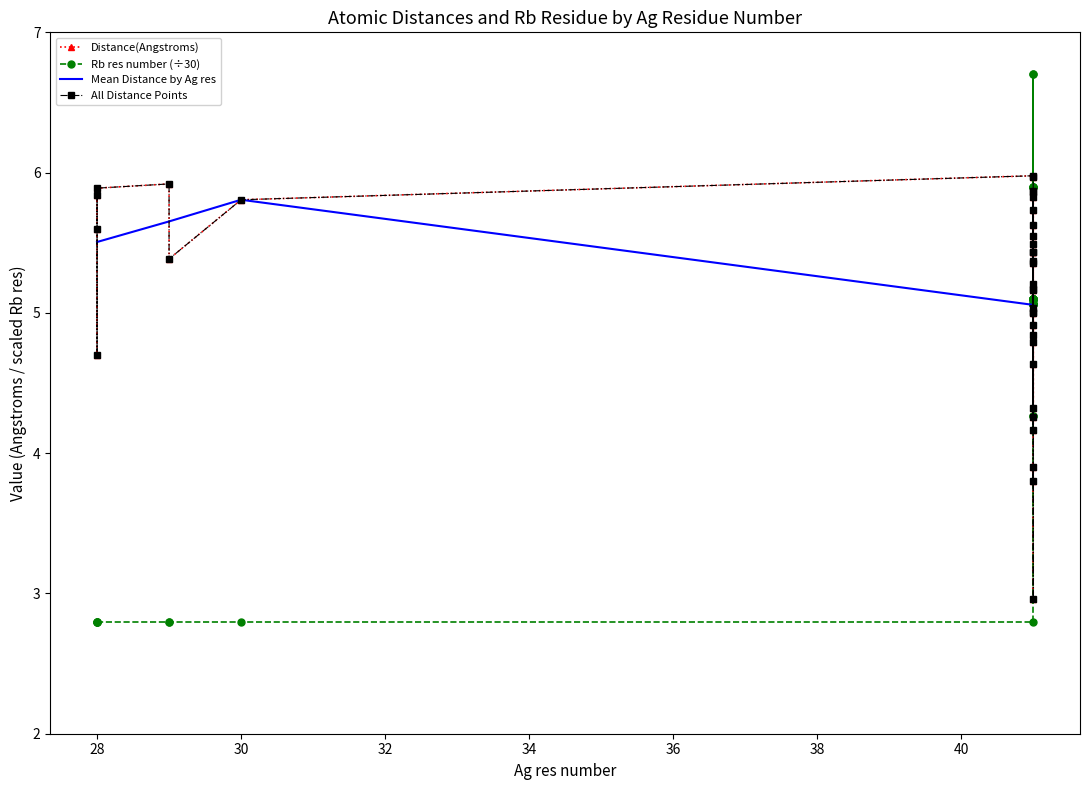

At which category does Mean Distance by Ag res reach its first local peak?

30